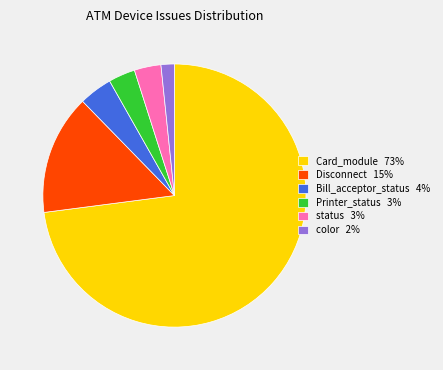

Which category accounts for the majority?

Card_module 73%